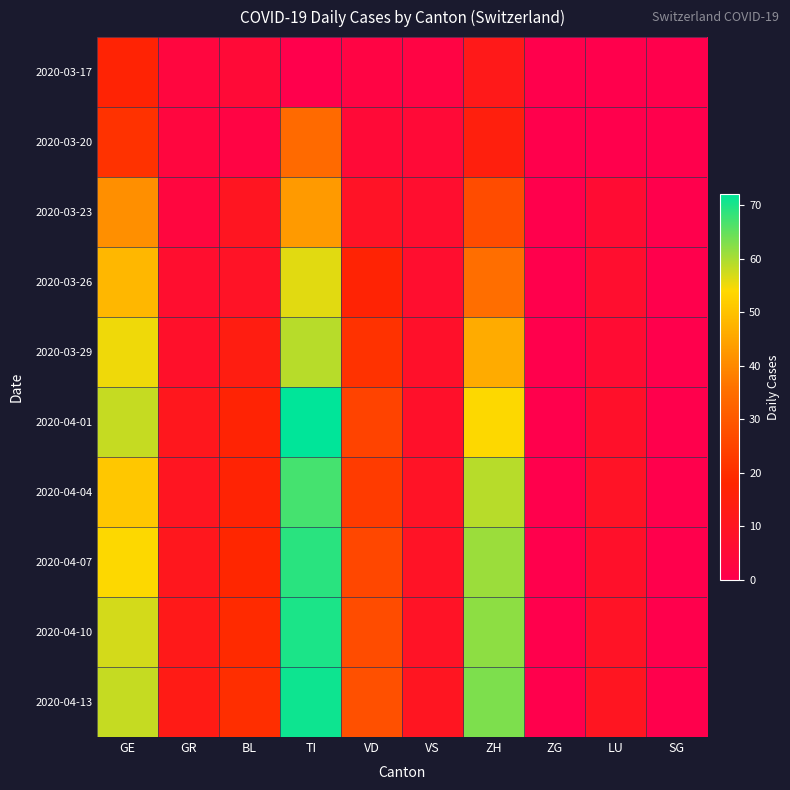

What is the total value across all series at ZH?

434